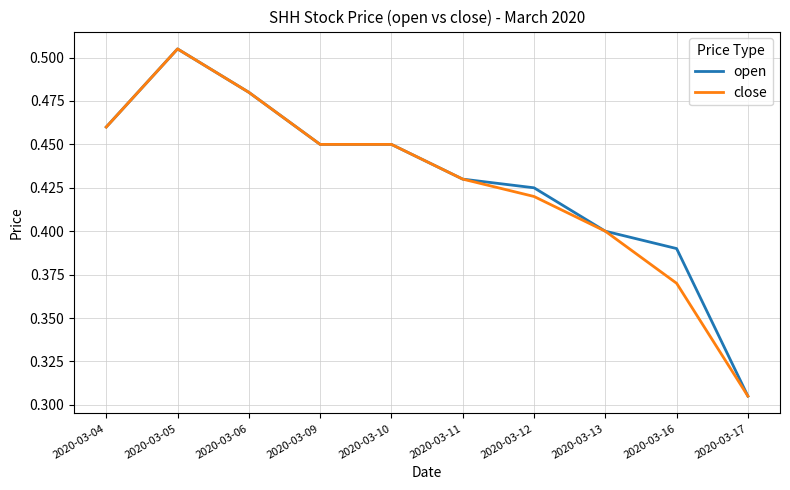

Is the value of open at 2020-03-09 greater than the value of close at 2020-03-16?

Yes